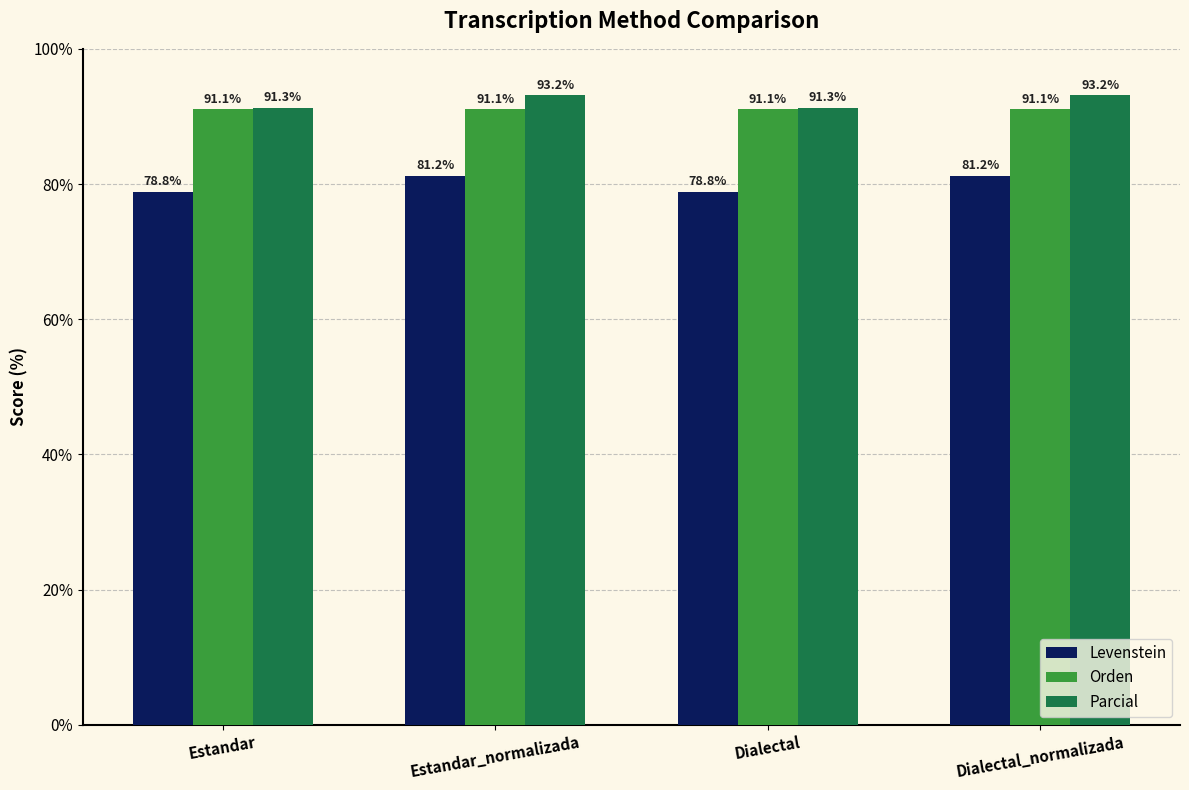

Between Estandar and Dialectal_normalizada, which series saw the biggest shift?

Levenstein